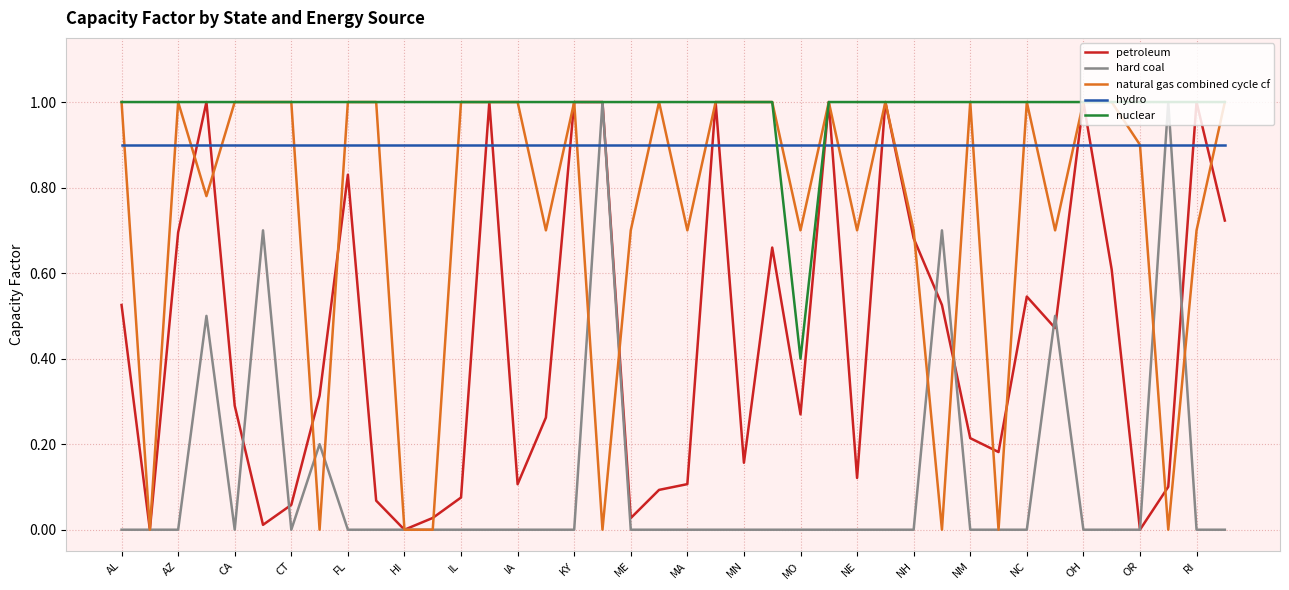

What is the sum of all petroleum values?

17.7